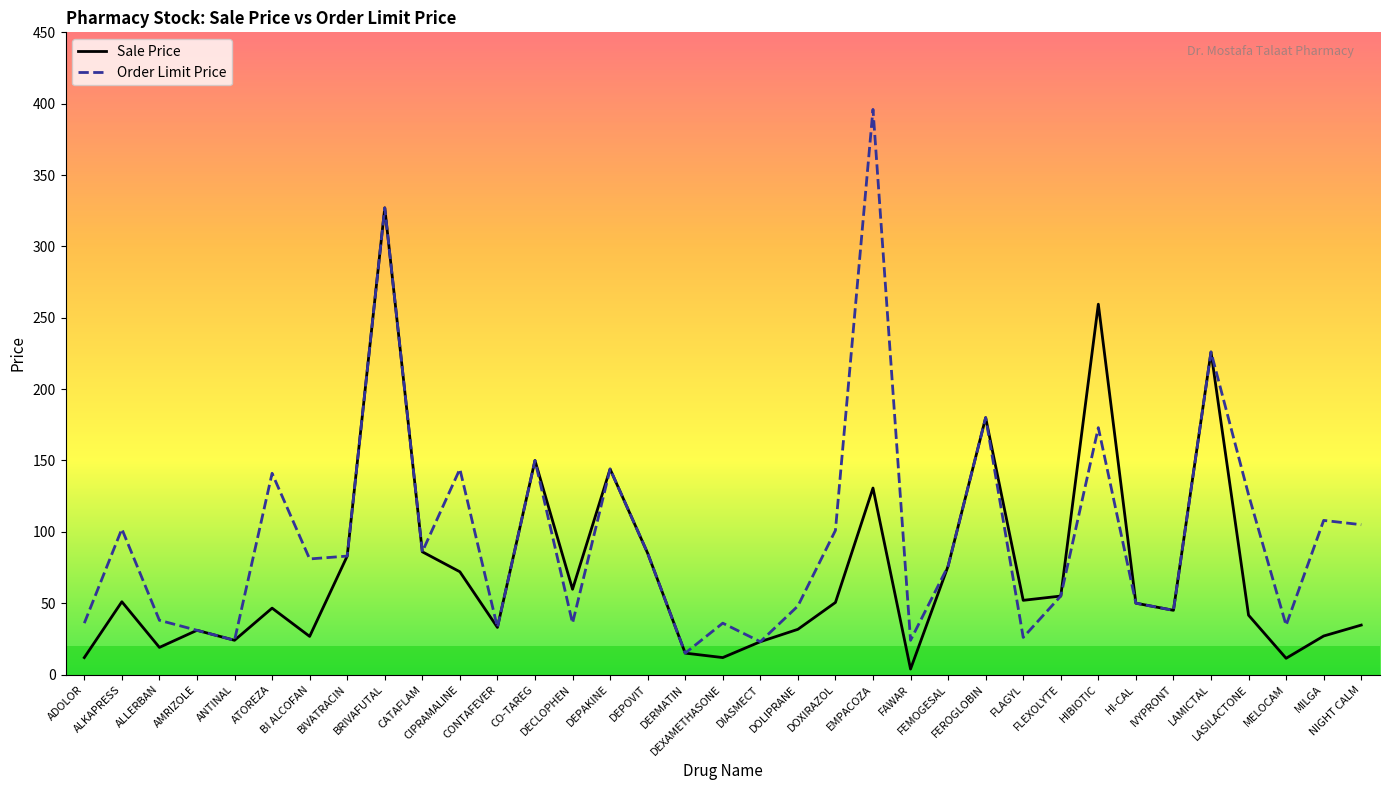

At which category does the chart reach its peak across all series?

EMPACOZA